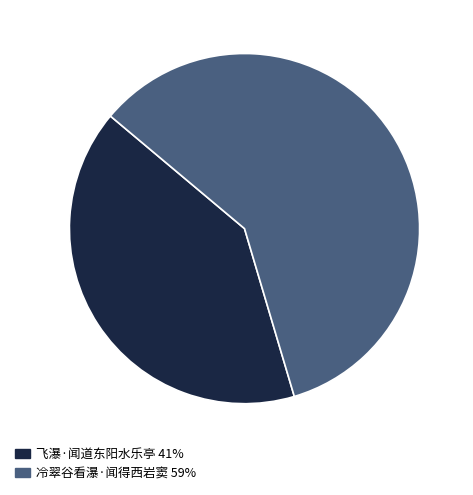

How many slices are in this pie chart?

2